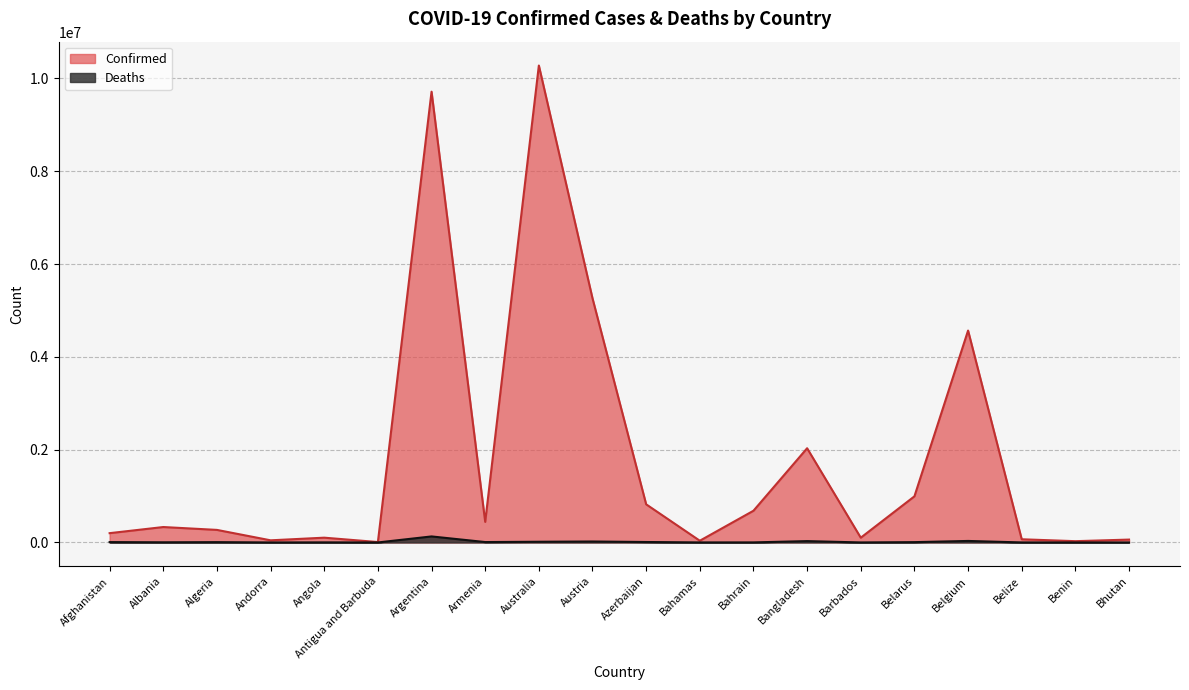

How many lines are shown in the chart?

2